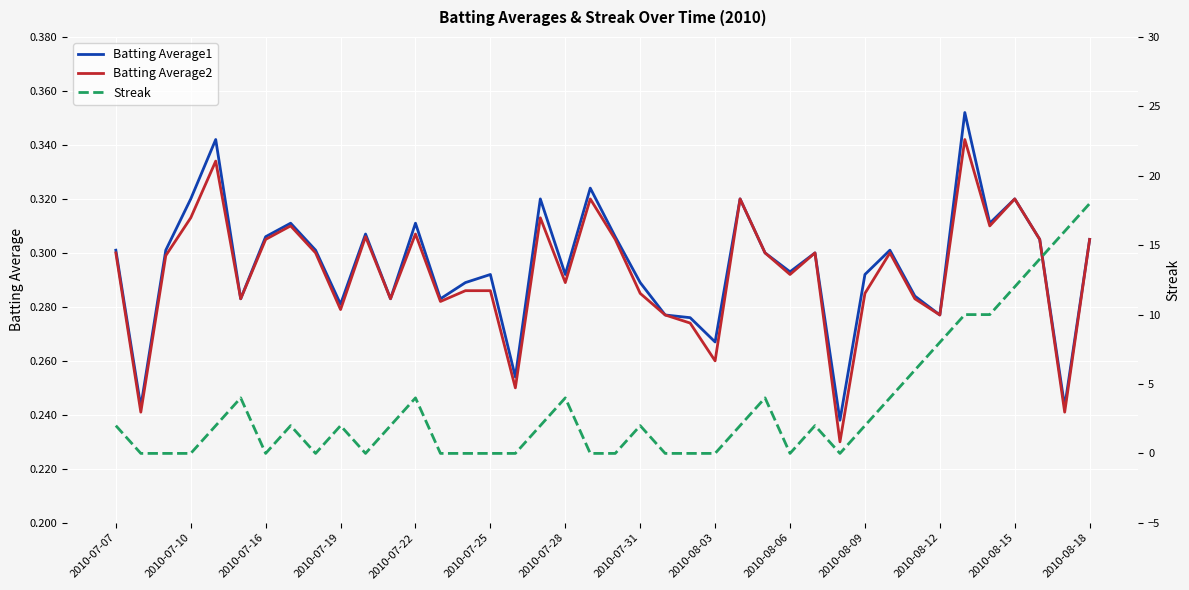

True or false: Batting Average2 has a value of 0.1 at 2010-07-25.

False